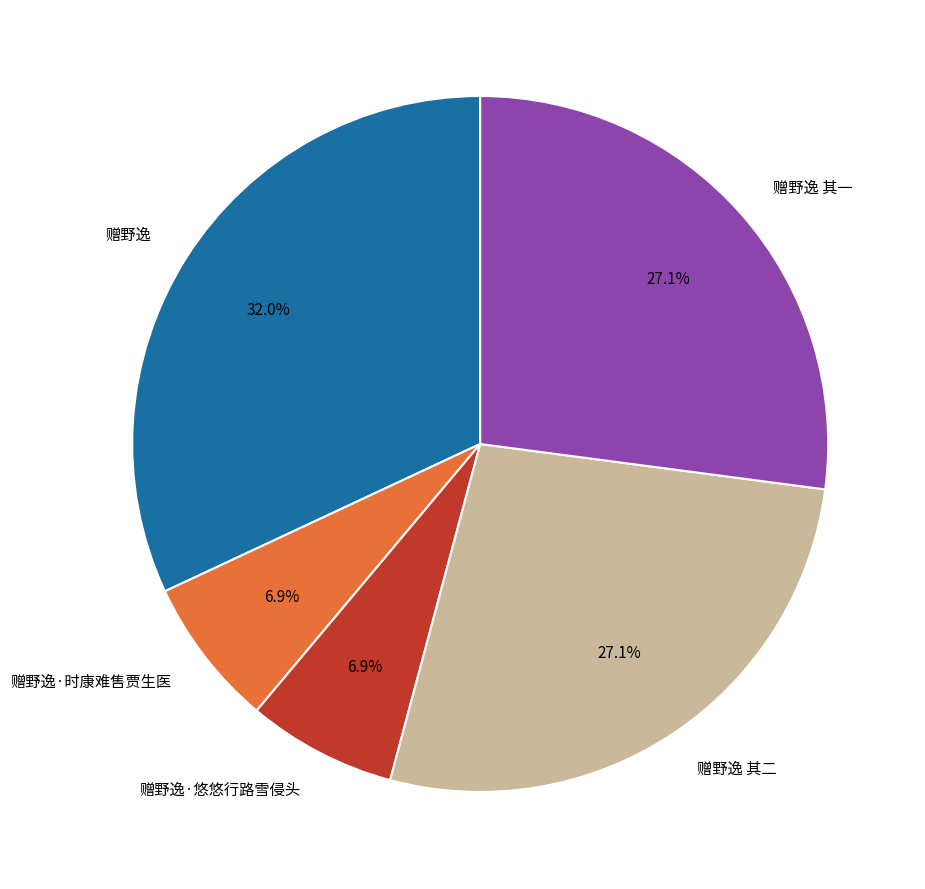

The 赠野逸 其二 slice represents 27% of the pie. True or false?

True